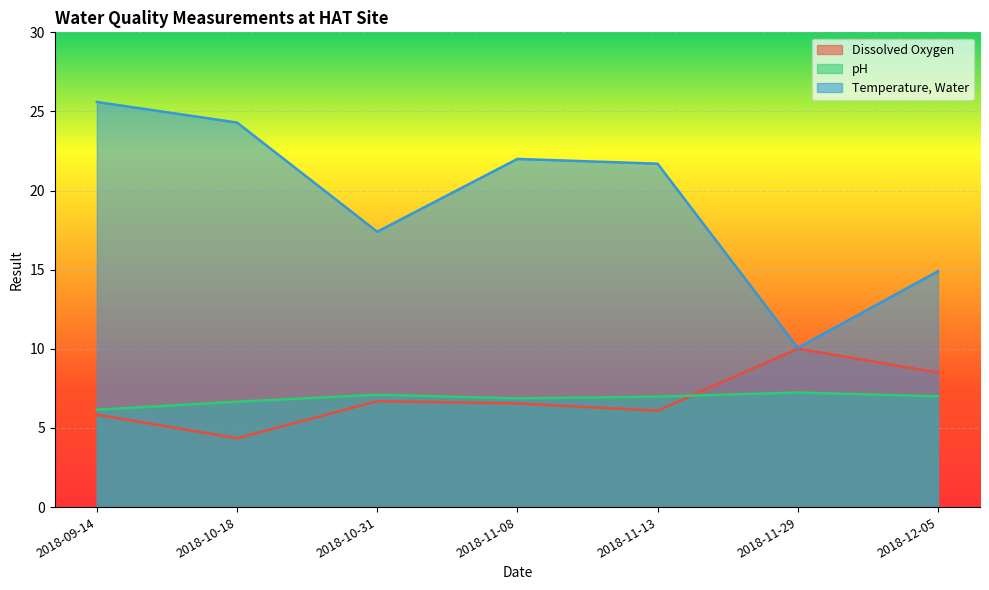

How many lines are shown in the chart?

3